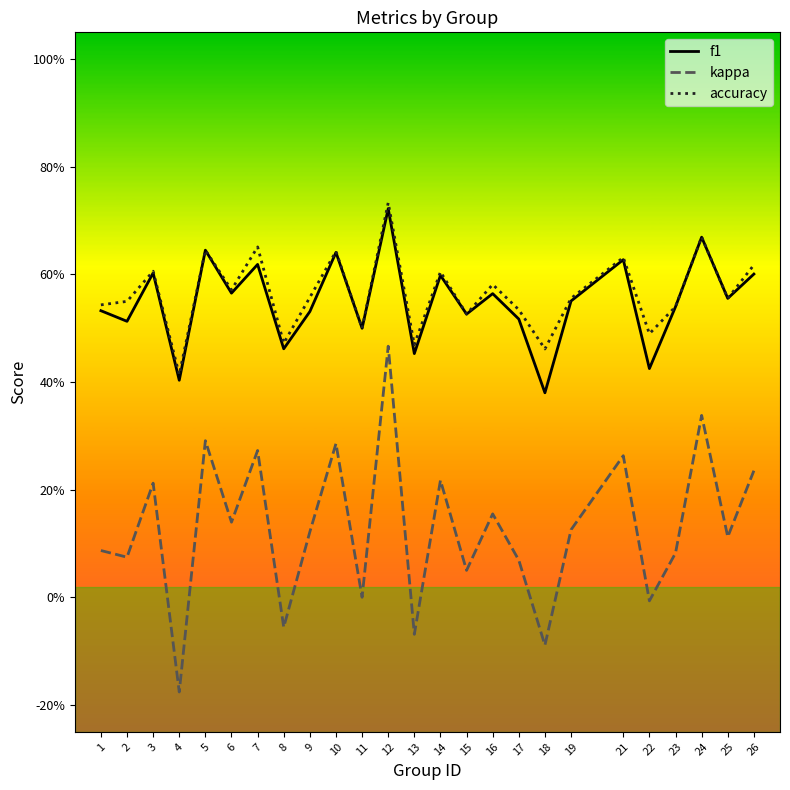

Rank the series at 9 from highest to lowest value.

accuracy, f1, kappa